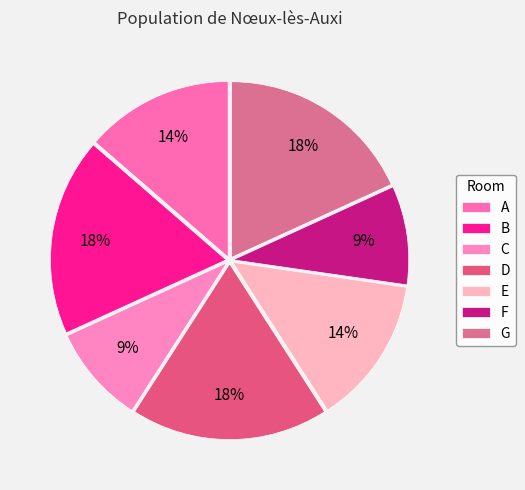

What is the largest slice in the pie chart?

B